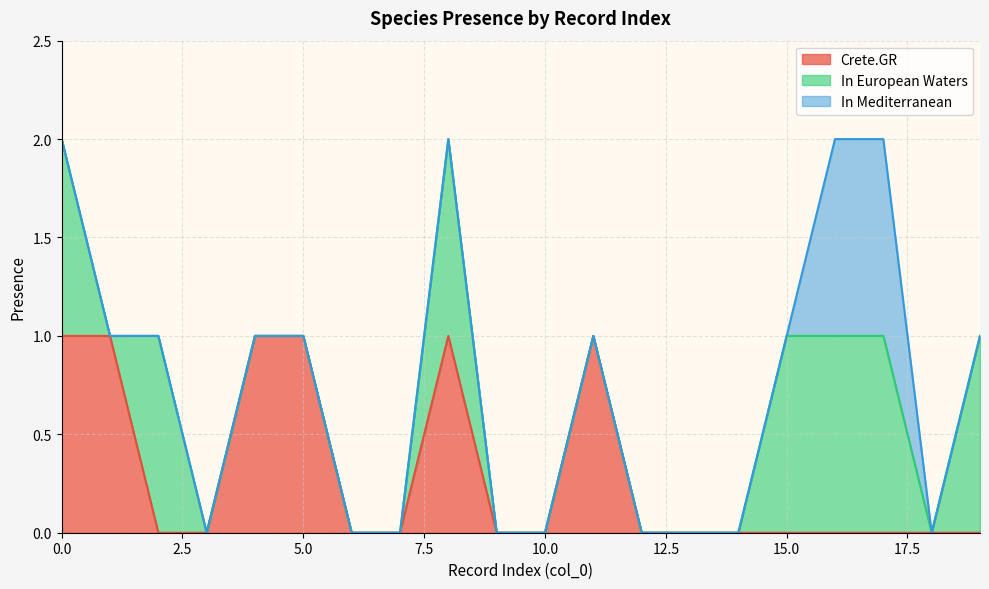

How many data points in In European Waters are above 0?

7